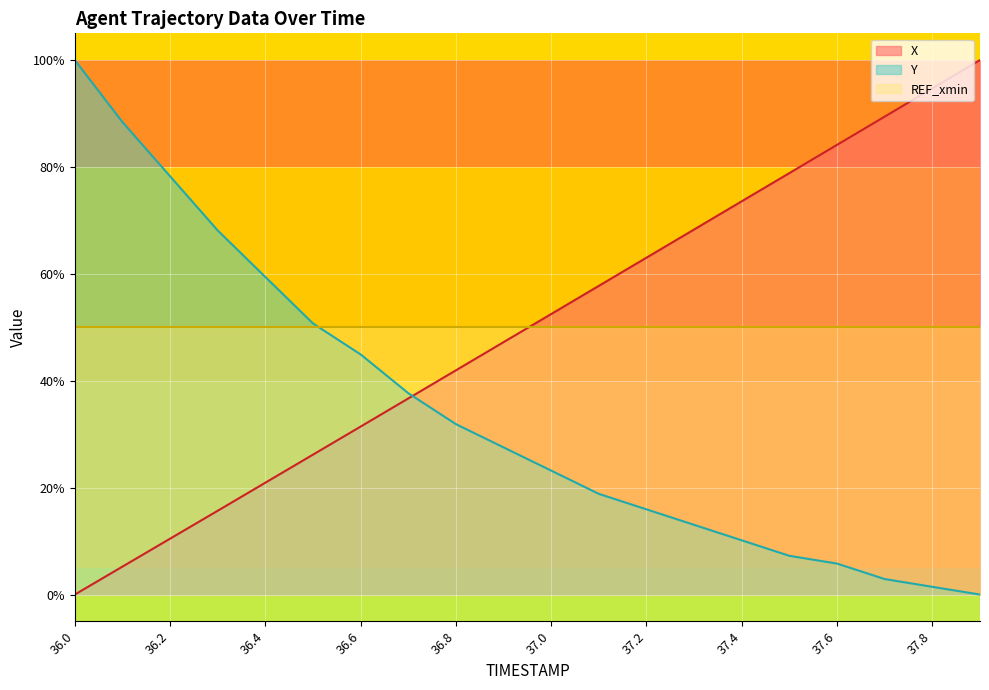

How many times do Y and X cross each other?

1